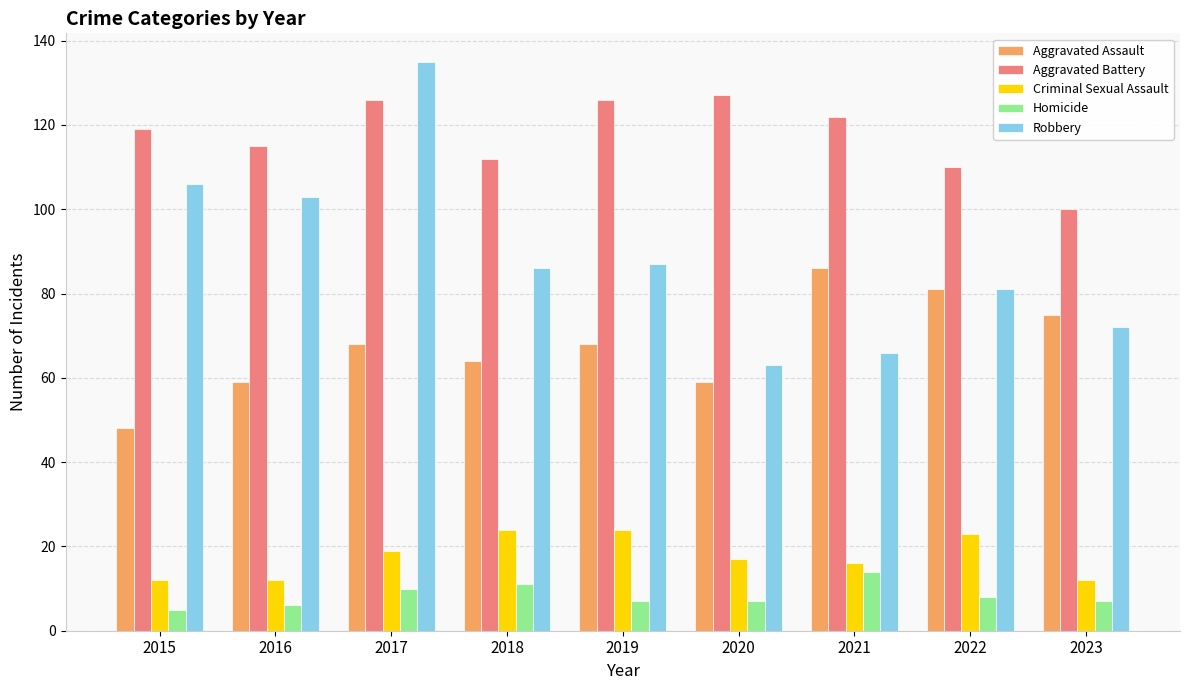

What is the approximate value of Aggravated Assault at 2017?

68